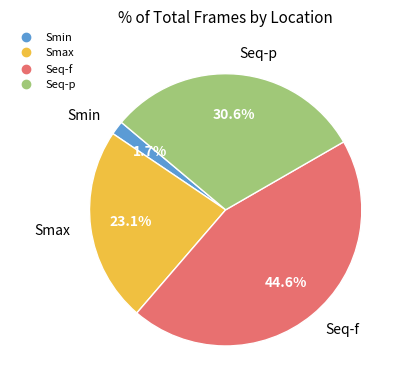

Which category has the smallest portion of the pie?

Smin